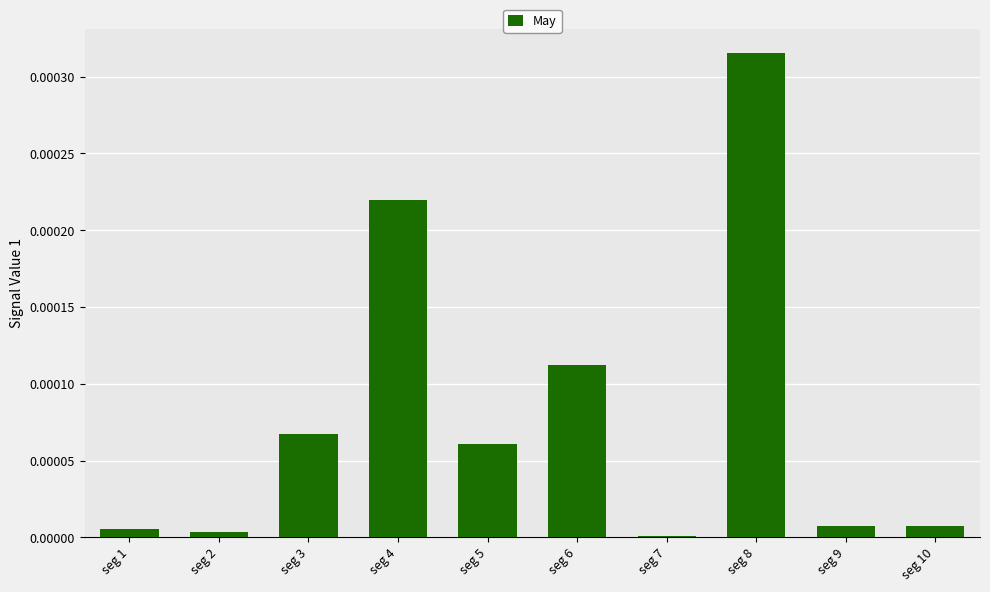

The chart shows a value of 0.0 at seg 5. True or false?

True